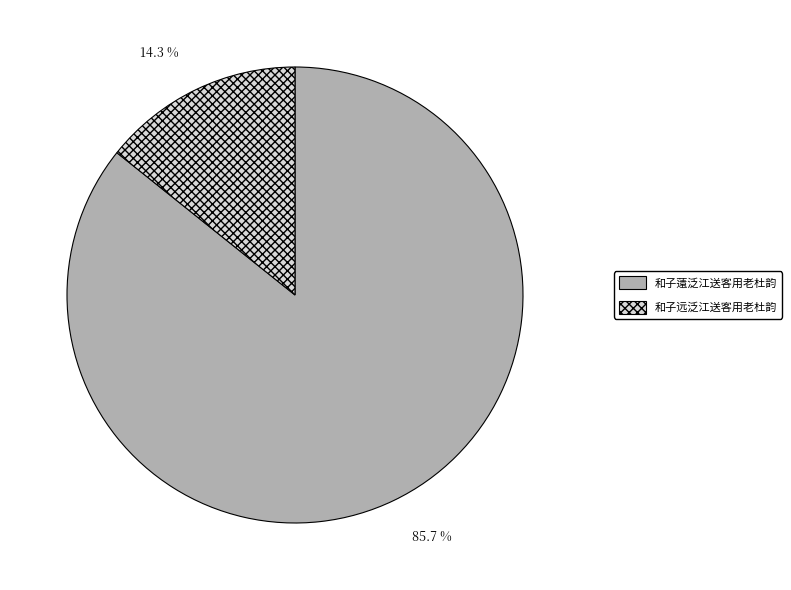

What portion of the pie excludes 和子薳泛江送客用老杜韵?

14.3%